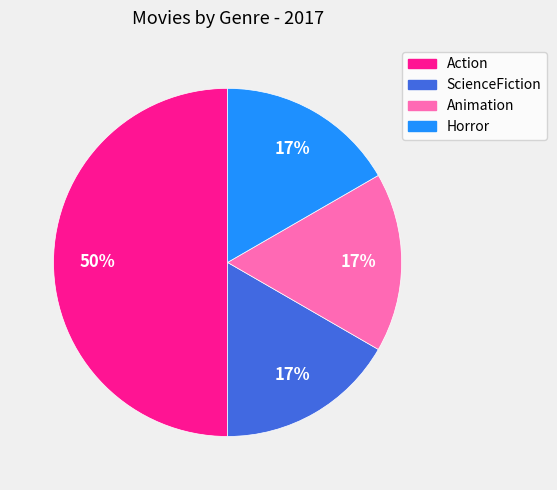

To the nearest percent, what is the difference between the Horror and Action slice percentages?

33%